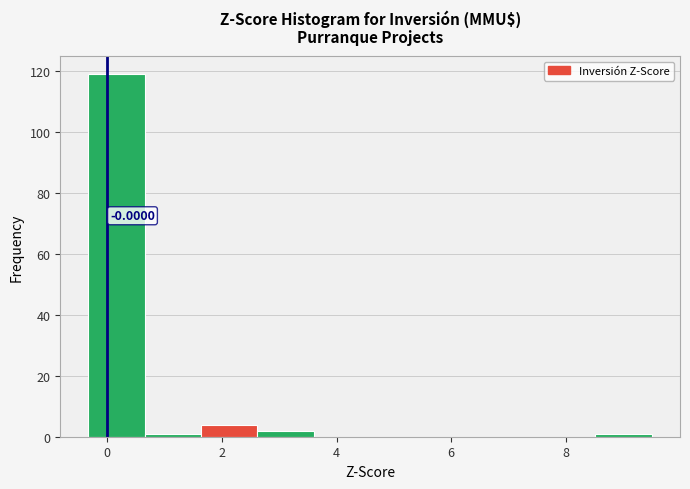

Over which range of the x-axis is the bar tallest?

-0.4 to 0.6